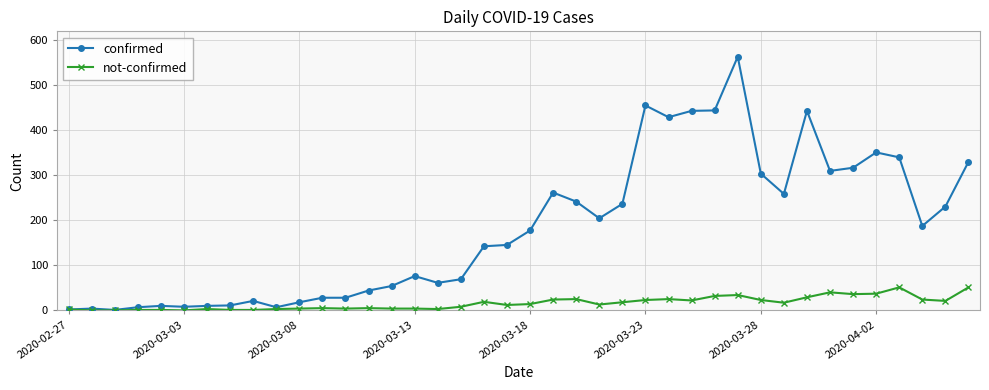

List the series in order of their overall mean, highest first.

confirmed, not-confirmed